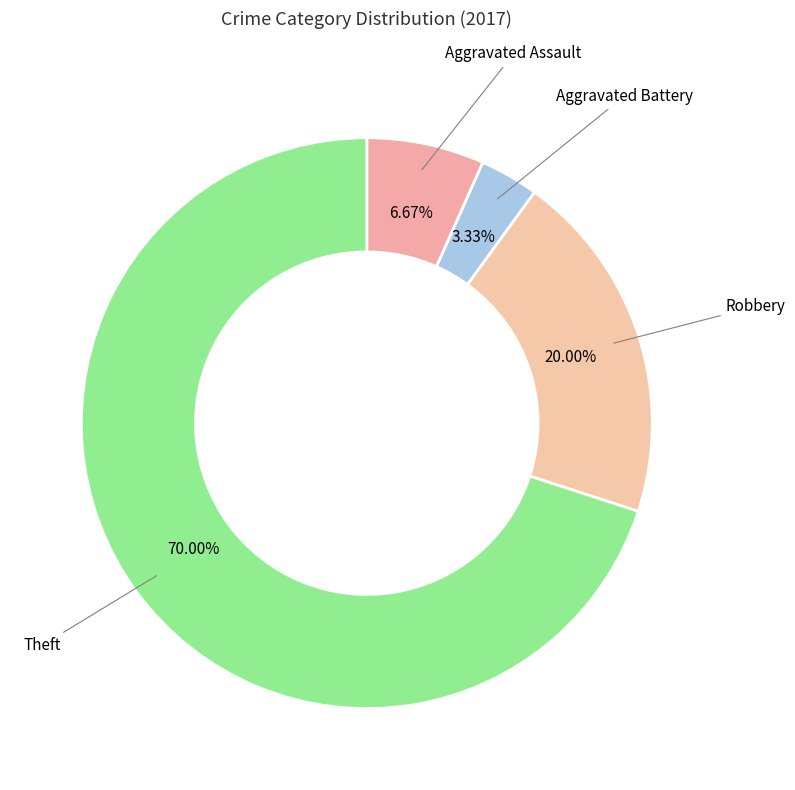

How many slices are in this pie chart?

4